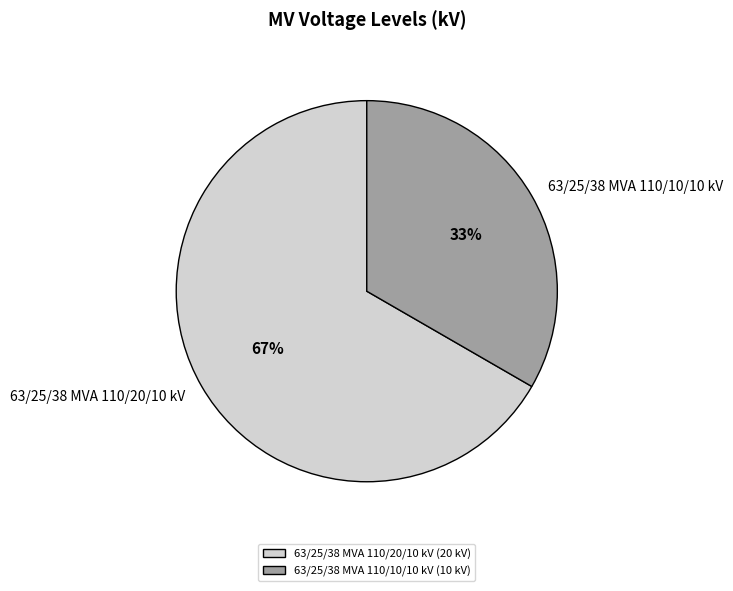

Does 63/25/38 MVA 110/20/10 kV account for over 50% of the chart?

Yes